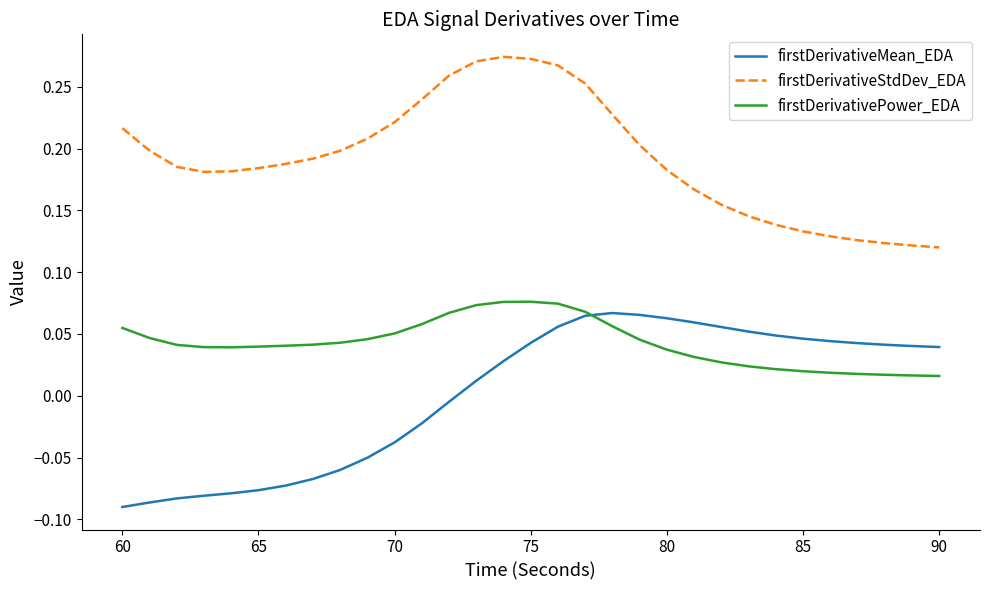

How many lines are shown in the chart?

3